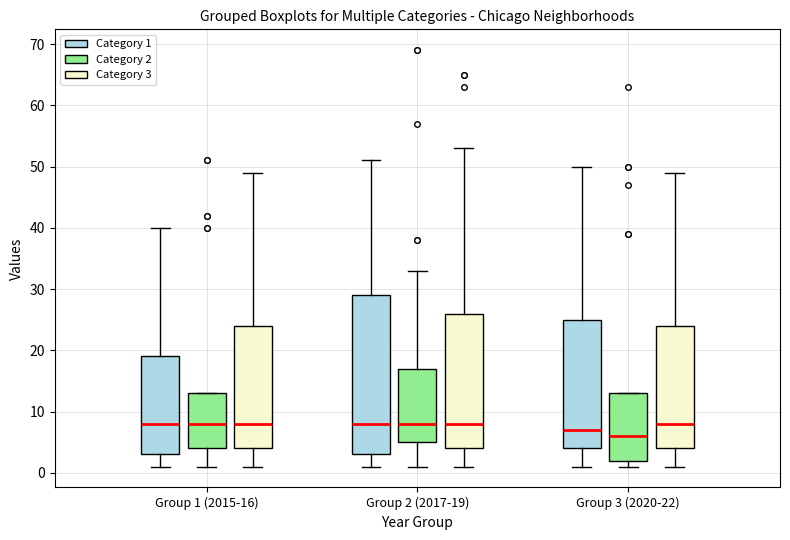

Reading left to right, transcribe this box plot: for each box, give where its median line is, the range the box spans, and where its two whiskers end, as read against the y-axis. The values are not printed on the chart, so give them approximately, as read against the axis.

Group 1 (2015-16) (Category 1): median 8, box 3 to 19, whiskers 1 to 40
Group 1 (2015-16) (Category 2): median 8, box 4 to 13, whiskers 1 to 13
Group 1 (2015-16) (Category 3): median 8, box 4 to 24, whiskers 1 to 49
Group 2 (2017-19) (Category 1): median 8, box 3 to 29, whiskers 1 to 51
Group 2 (2017-19) (Category 2): median 8, box 5 to 17, whiskers 1 to 33
Group 2 (2017-19) (Category 3): median 8, box 4 to 26, whiskers 1 to 53
Group 3 (2020-22) (Category 1): median 7, box 4 to 25, whiskers 1 to 50
Group 3 (2020-22) (Category 2): median 6, box 2 to 13, whiskers 1 to 13
Group 3 (2020-22) (Category 3): median 8, box 4 to 24, whiskers 1 to 49